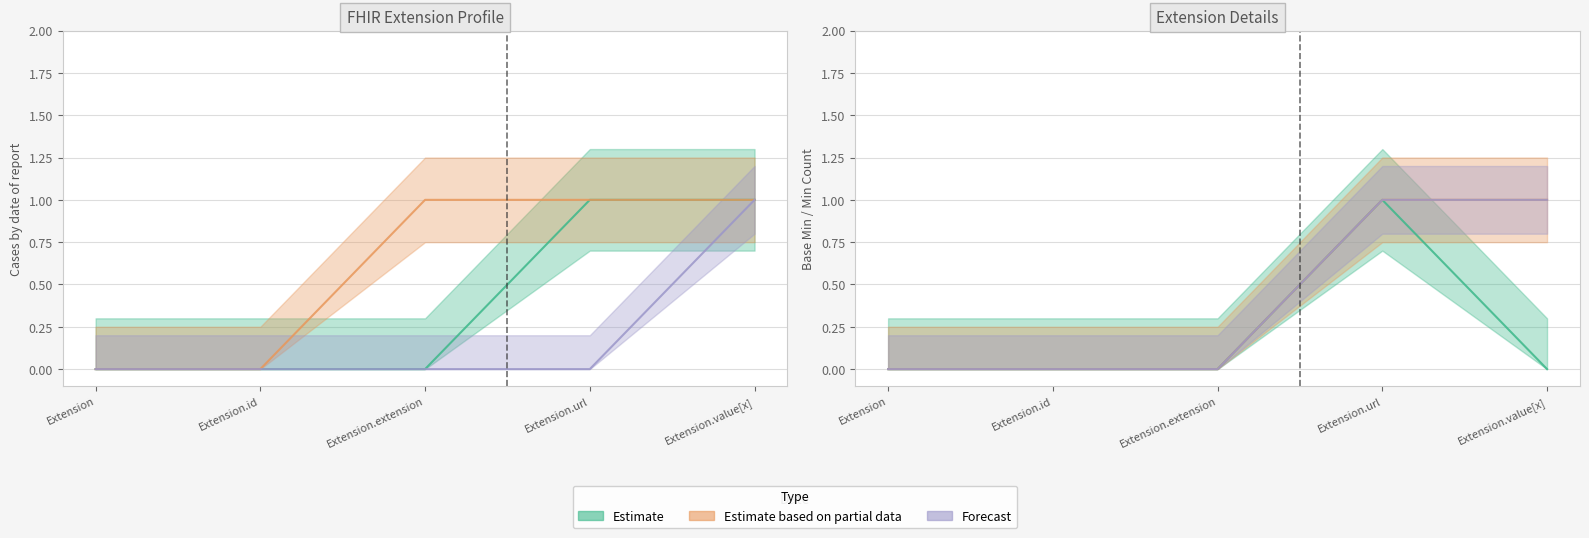

Reading left to right, what are all the values shown in this chart?

Estimate: 0	0	0	1	1
Estimate based on partial data: 0	0	1	1	1
Forecast: 0	0	0	0	1